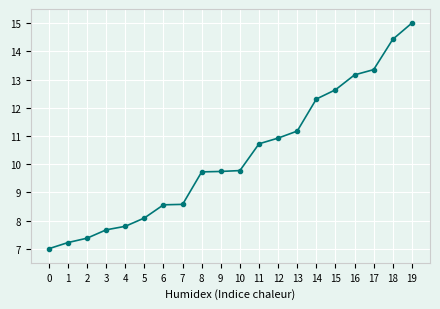

What is the minimum value shown in the chart?

7.0